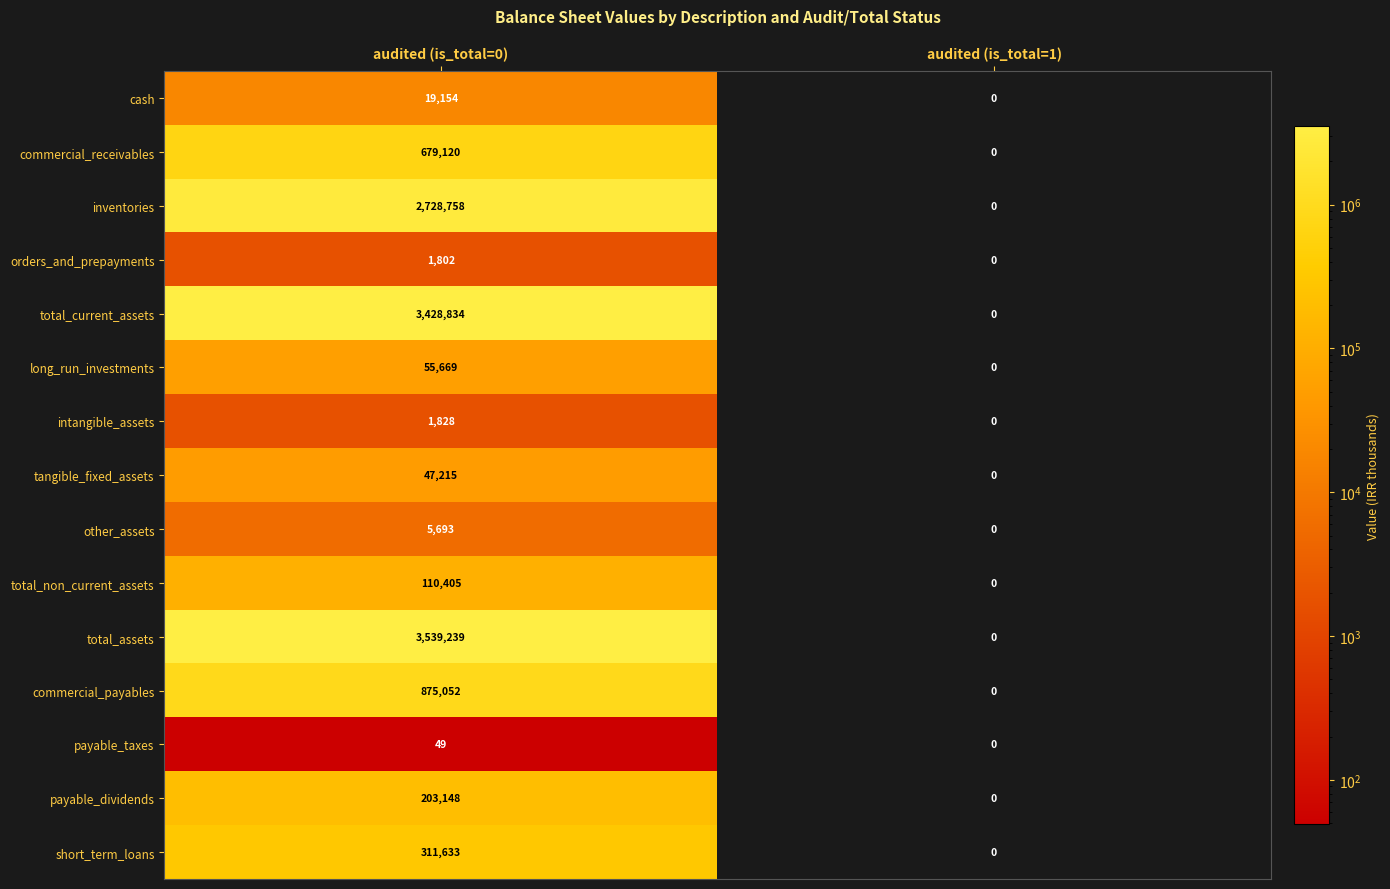

What is the spread (max minus min) of values at audited (is_total=0)?

3539190